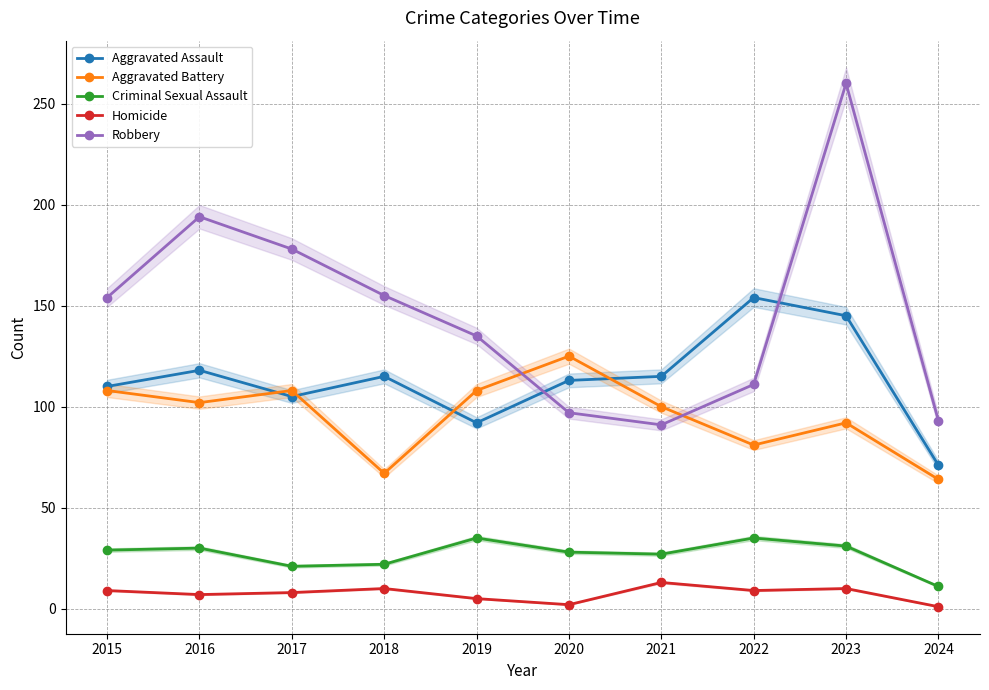

Which series has the largest range (max minus min)?

Robbery